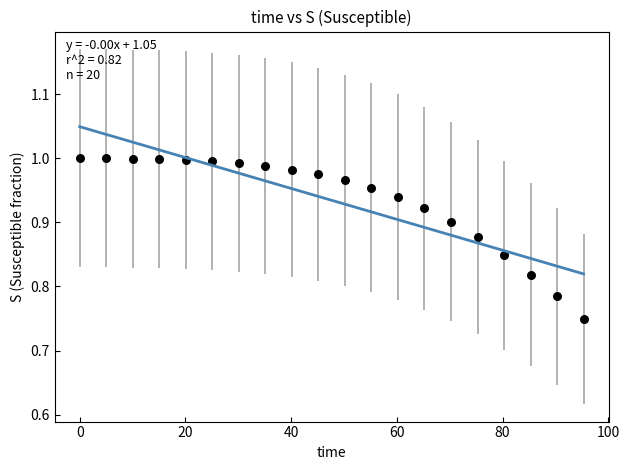

What is the range of Y values (max minus min)?

0.3